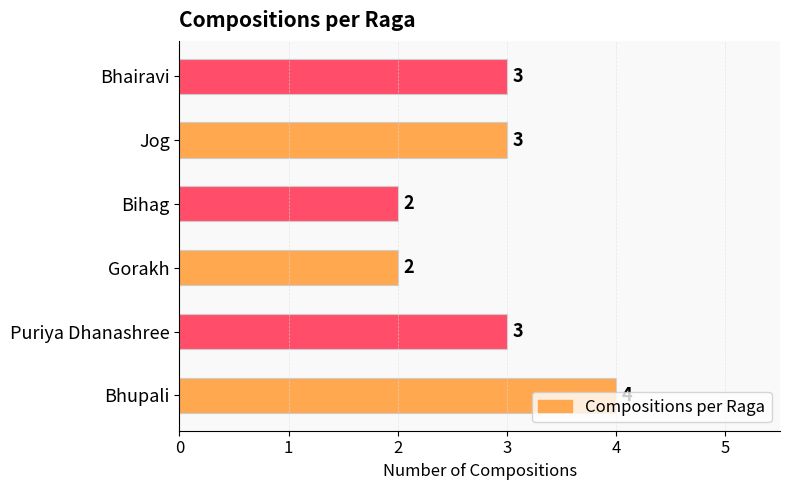

The chart shows a value of 2 at Puriya Dhanashree. True or false?

False